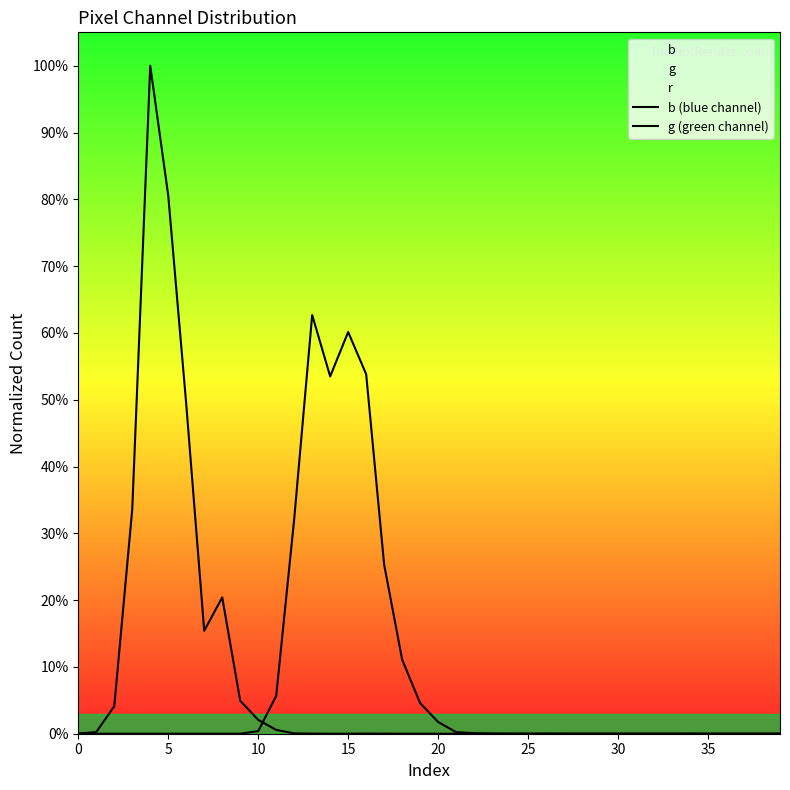

List the series in order of their overall mean, lowest first.

g (green channel), b (blue channel)